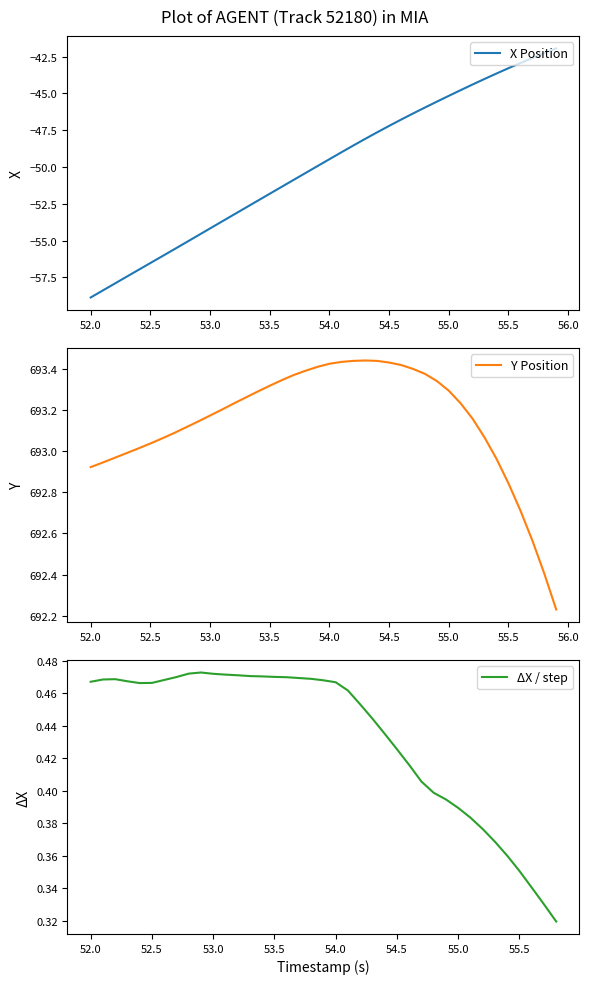

What is the minimum value for Y?

692.2